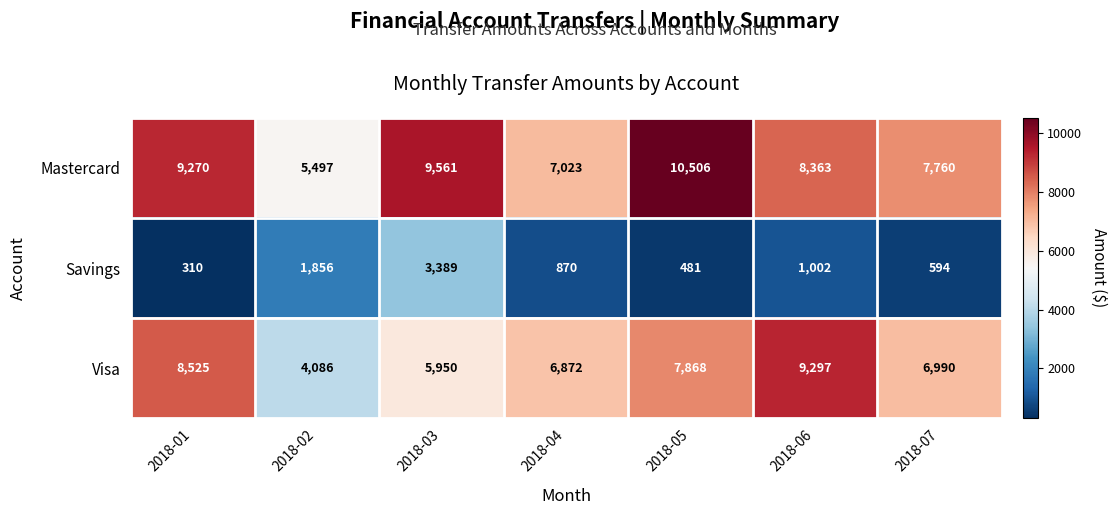

True or false: Mastercard has a value of 5028 at 2018-01.

False